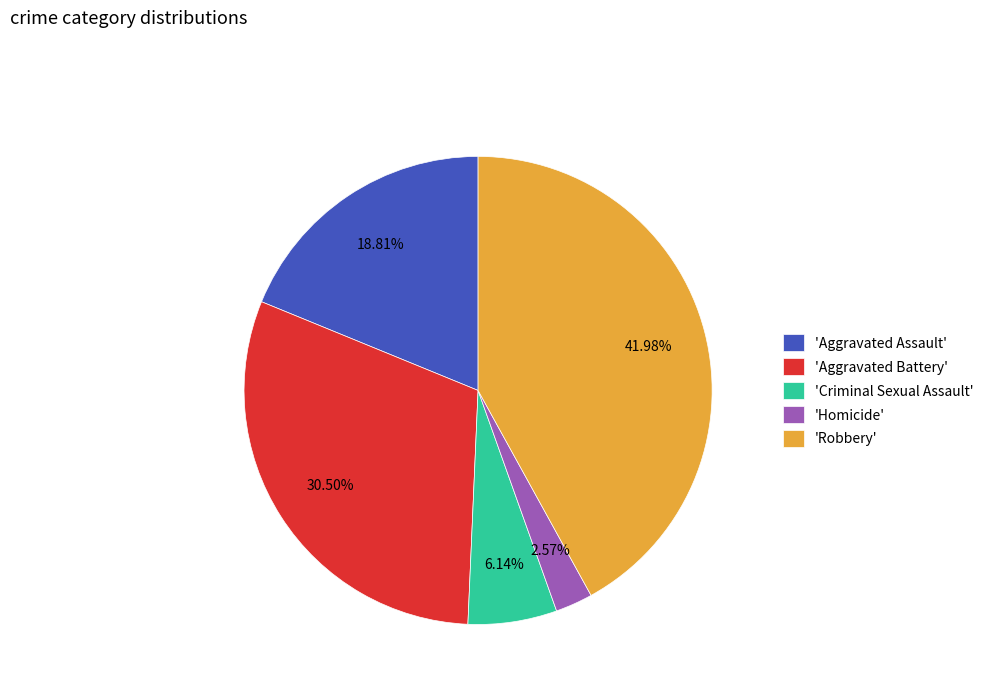

Is there a majority slice in this chart?

No